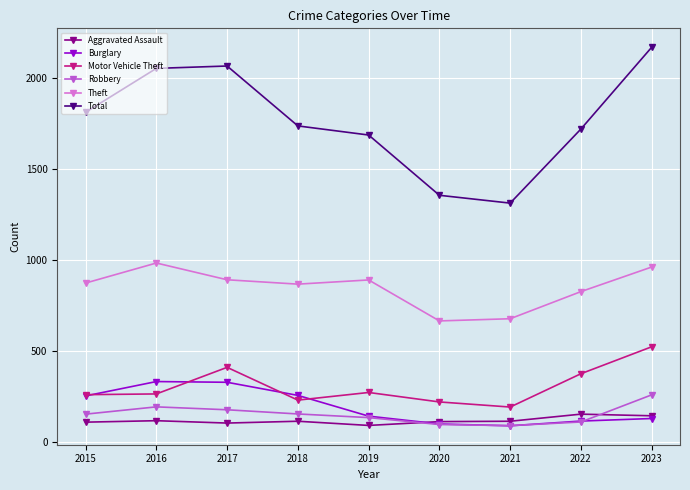

What is the spread (max minus min) of values at 2020?

1259